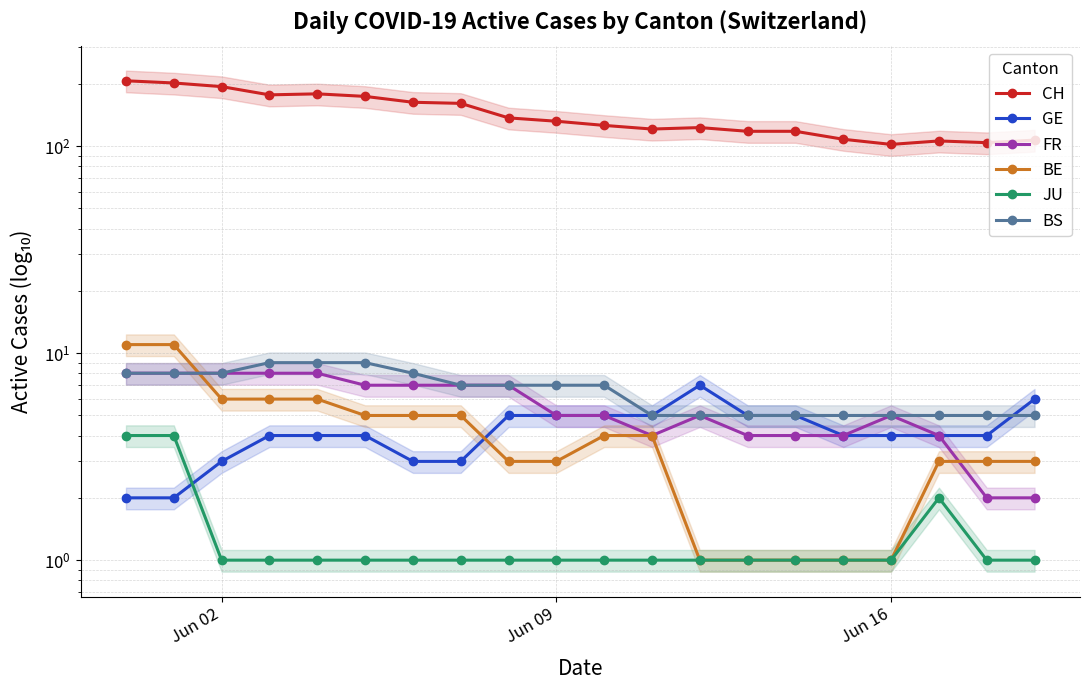

What is the difference between the maximum and minimum values in the FR series?

6